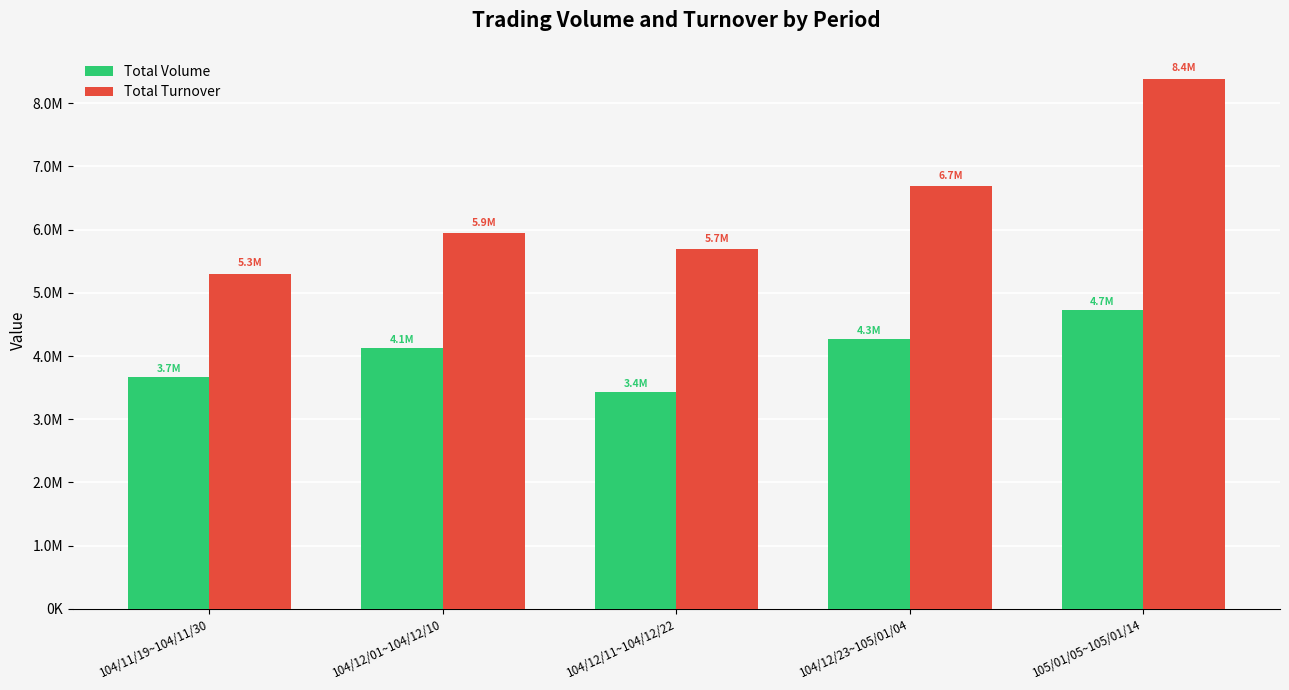

Are the bars grouped side by side (vs. stacked)?

Yes